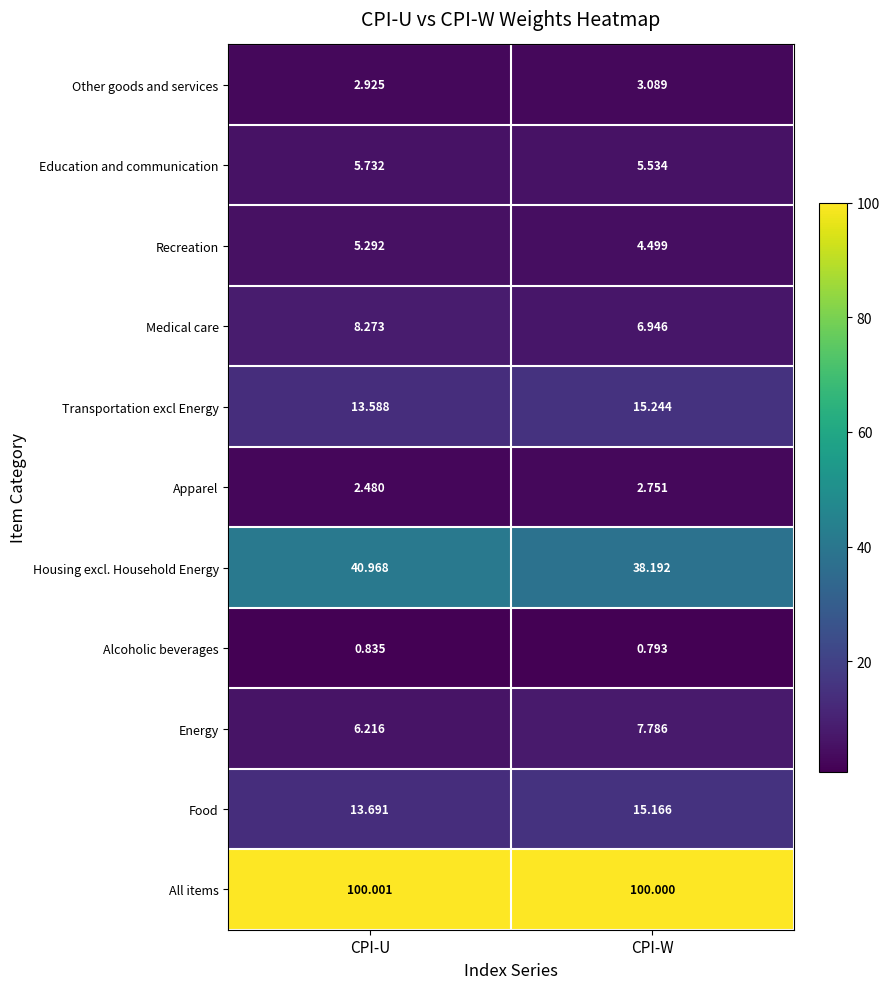

What is the total value across all series at CPI-W?

200.0